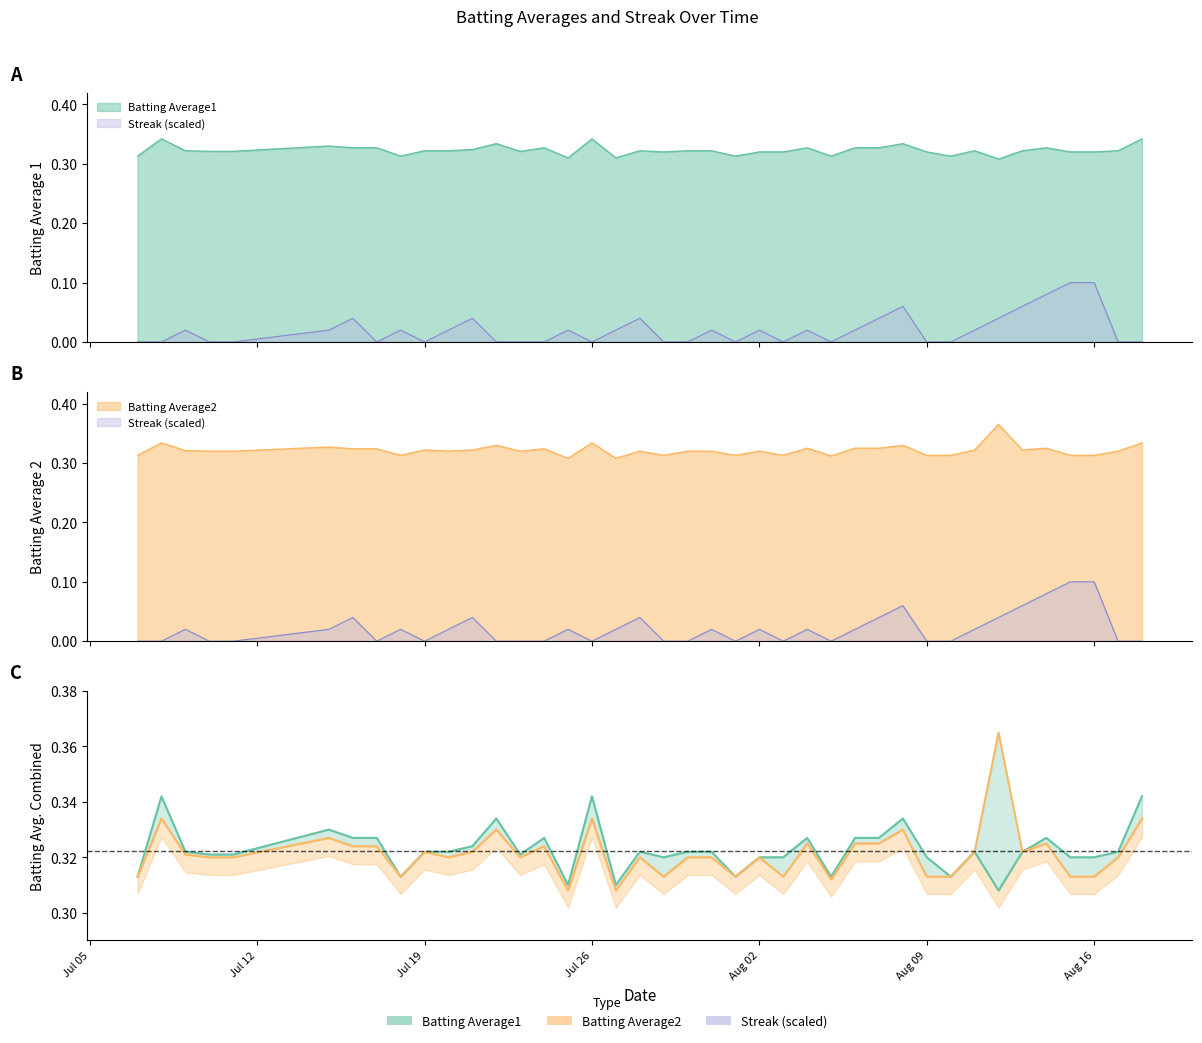

What is the sum of all Streak values?

0.8